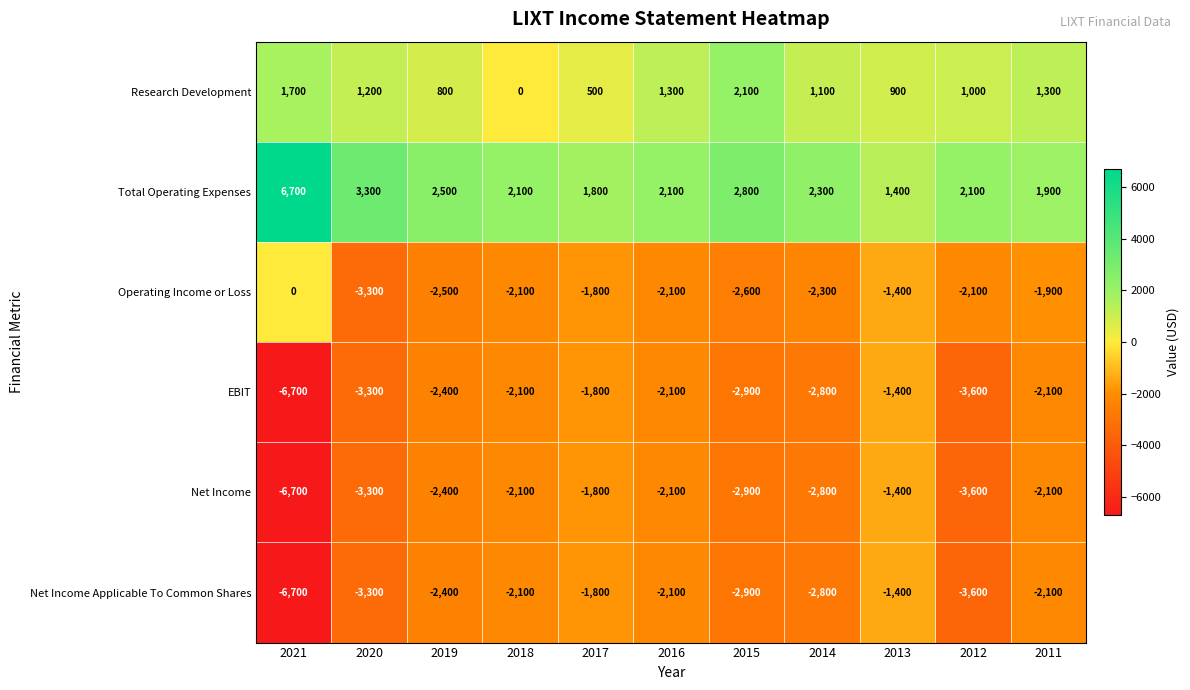

What is the average value of the Total Operating Expenses series?

2636